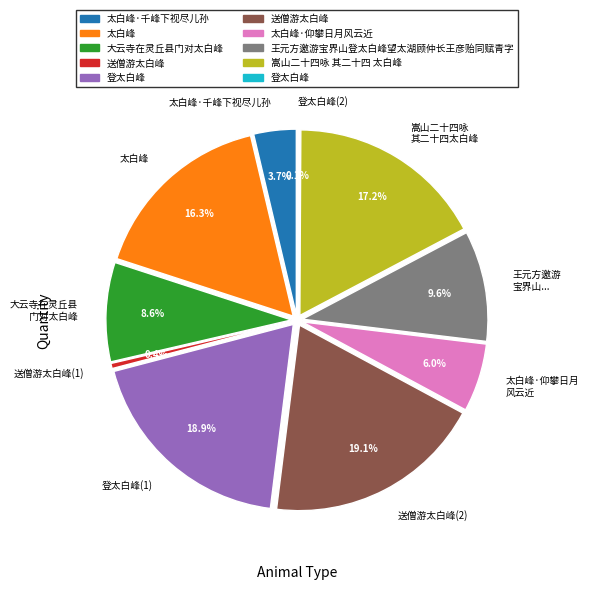

How many segments does this pie chart have?

10